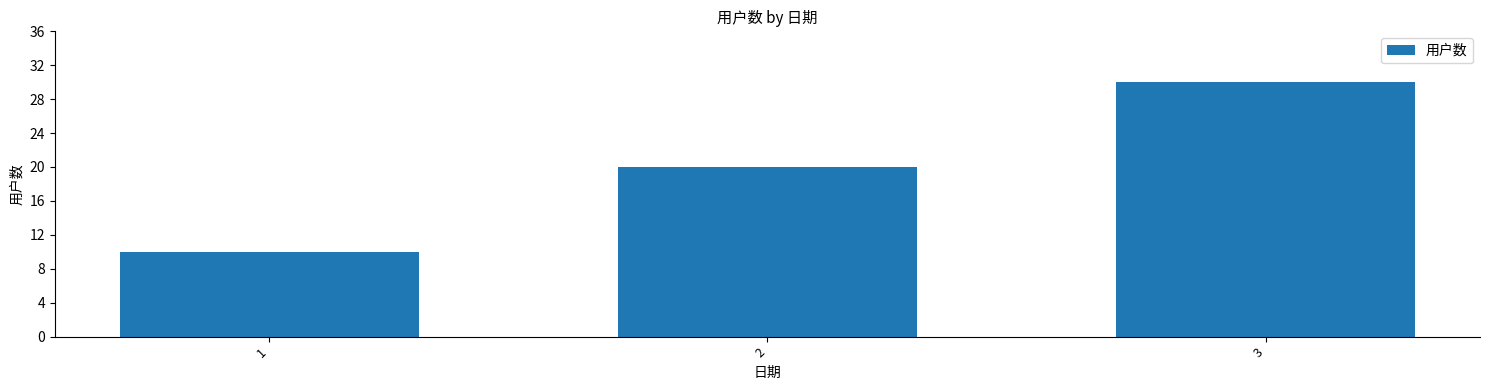

What is the value of the 2nd bar from the left?

20